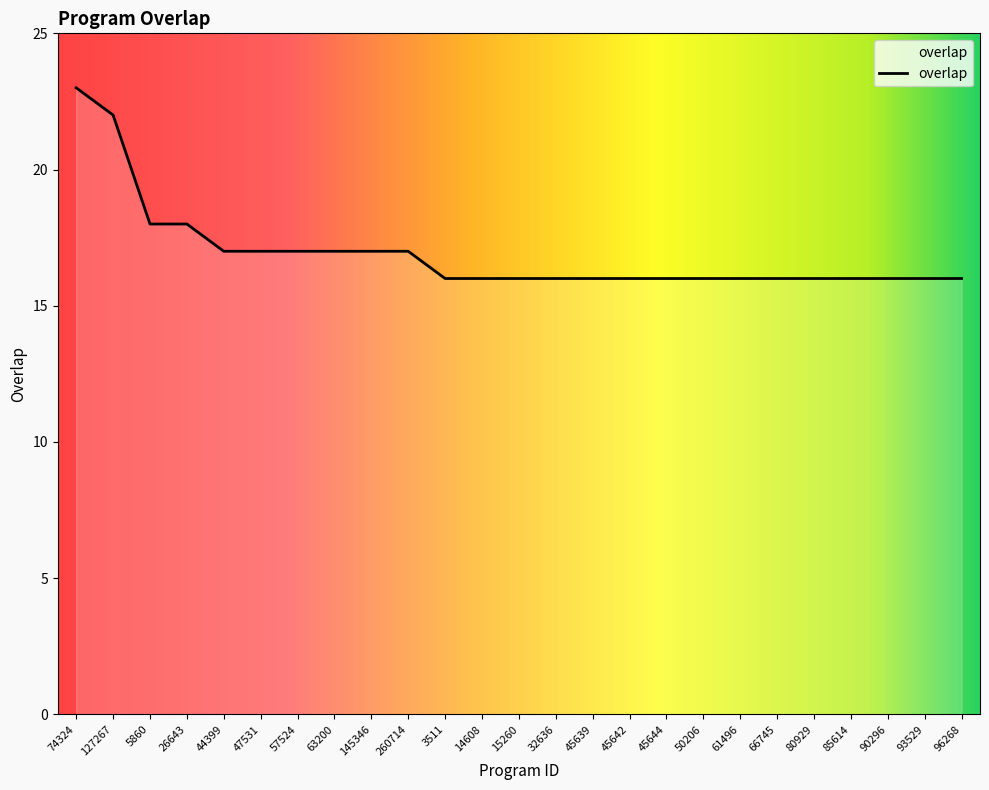

Is it true that the value at 50206 is 5?

False